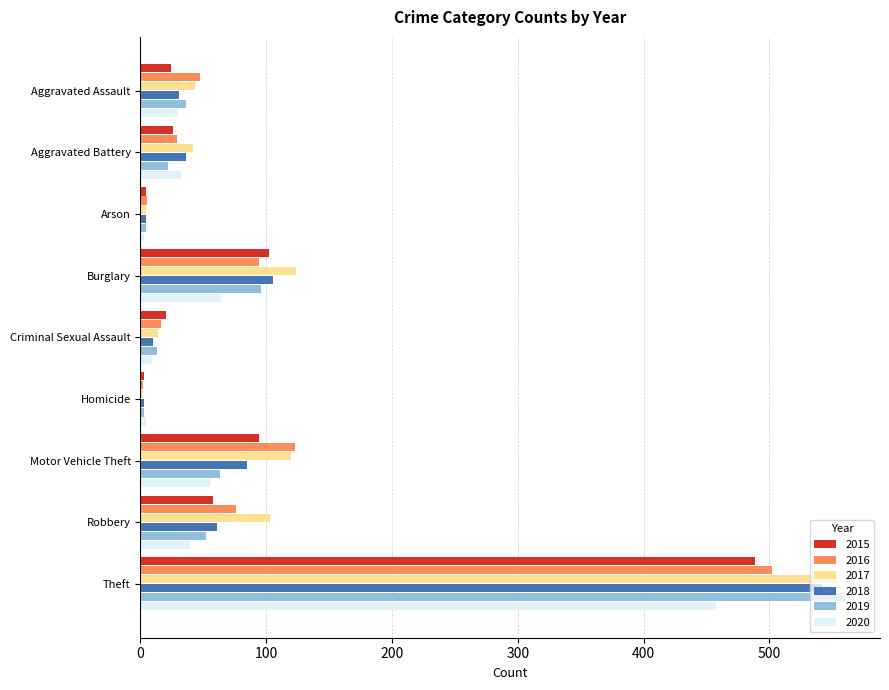

The 2017 series shows 258 at Theft. True or false?

False